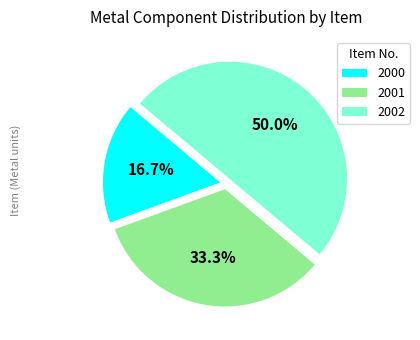

True or false: 2001 accounts for 33% of the total.

True